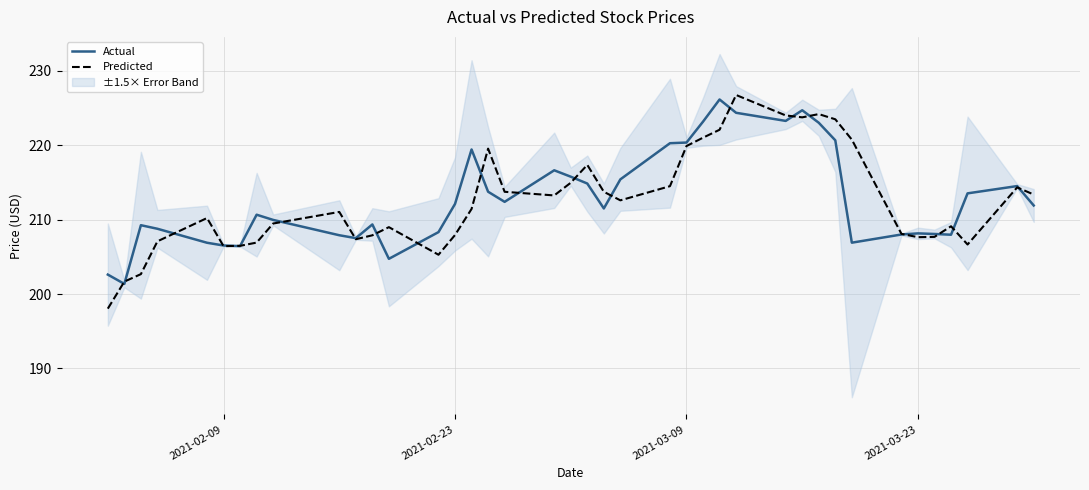

What is the minimum value for Actual?

201.4